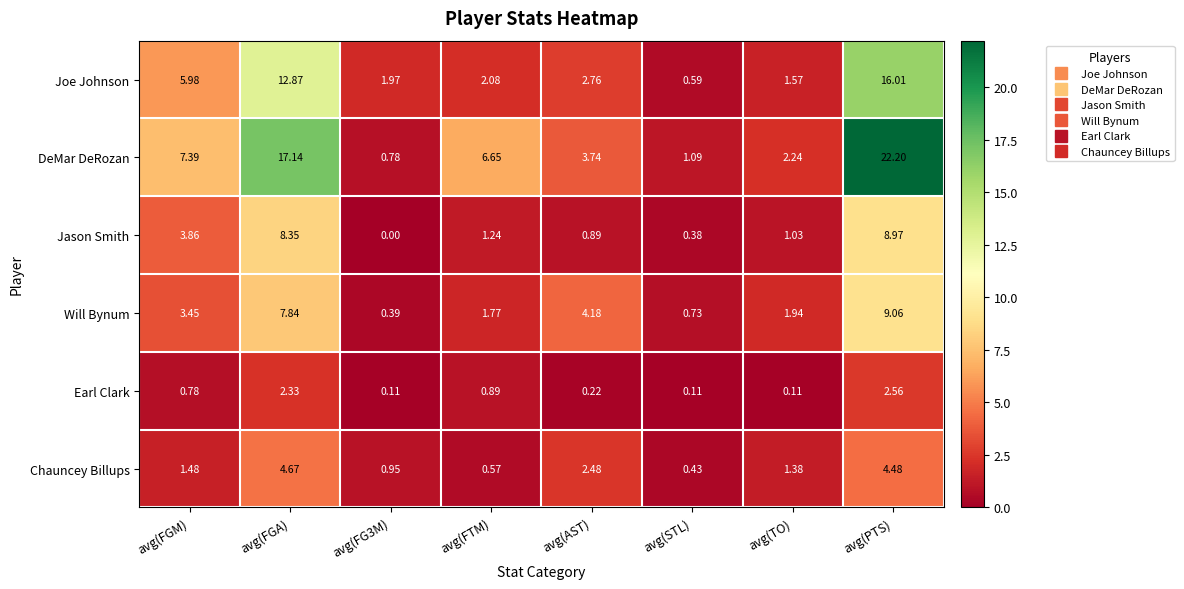

Where is Joe Johnson nearest to the value 8?

avg(FGM)